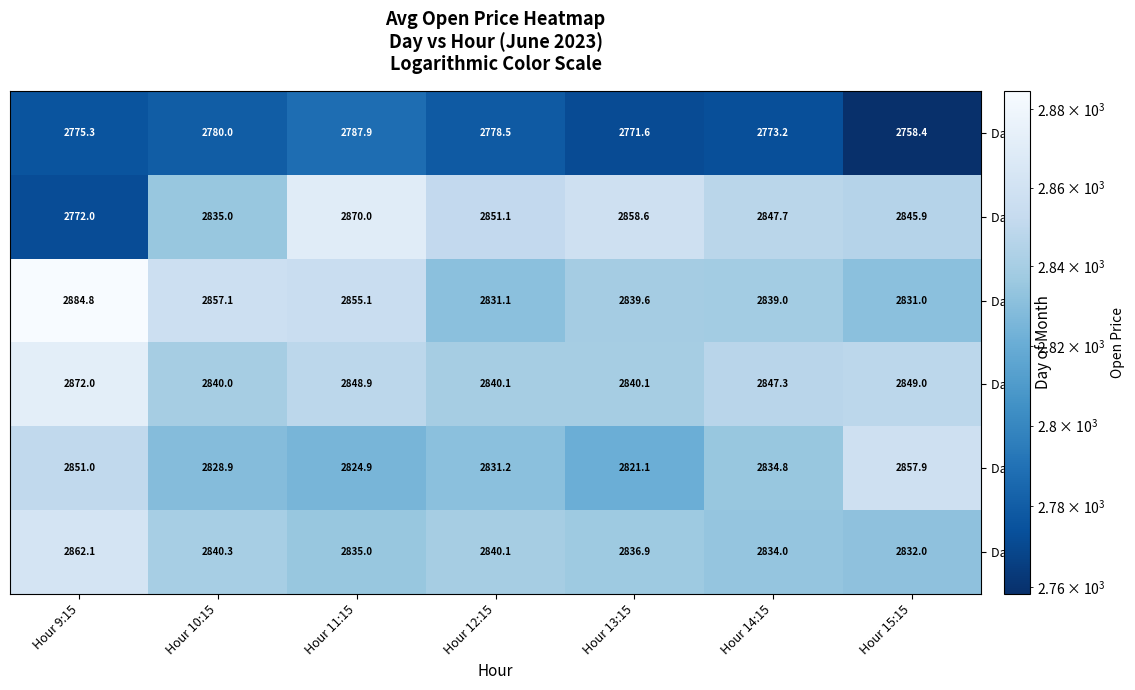

At which category is the sum across all series the highest?

Hour 11:15